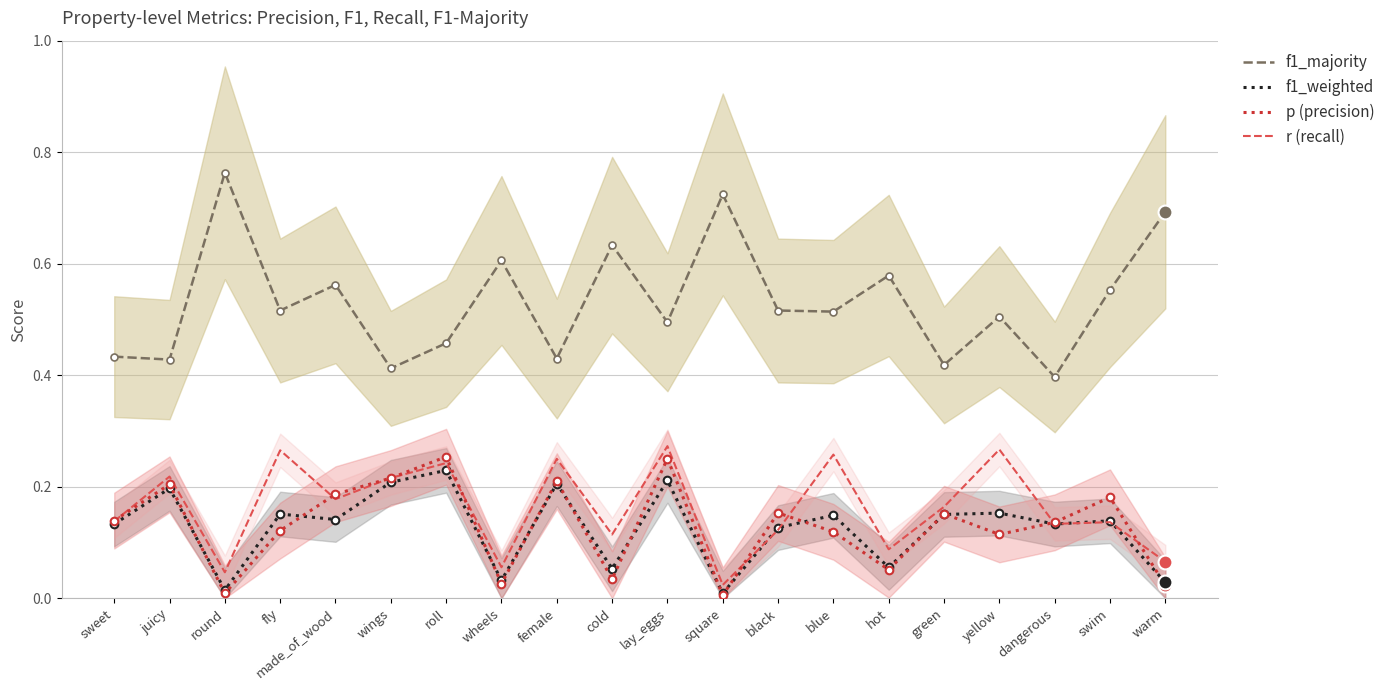

Is it true that f1_majority equals 0.5 at round?

False